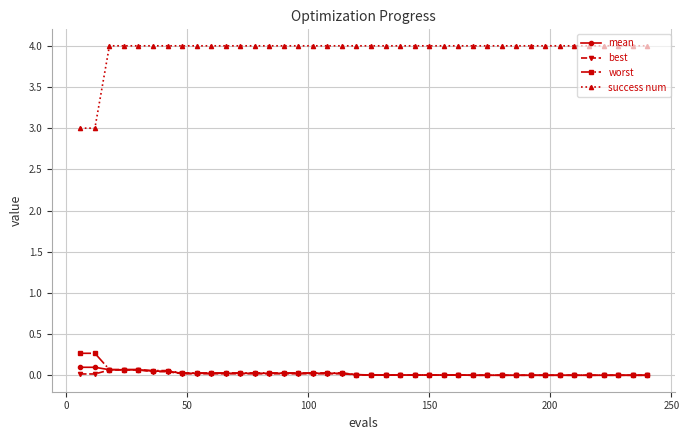

True or false: mean and success num intersect in this chart.

False